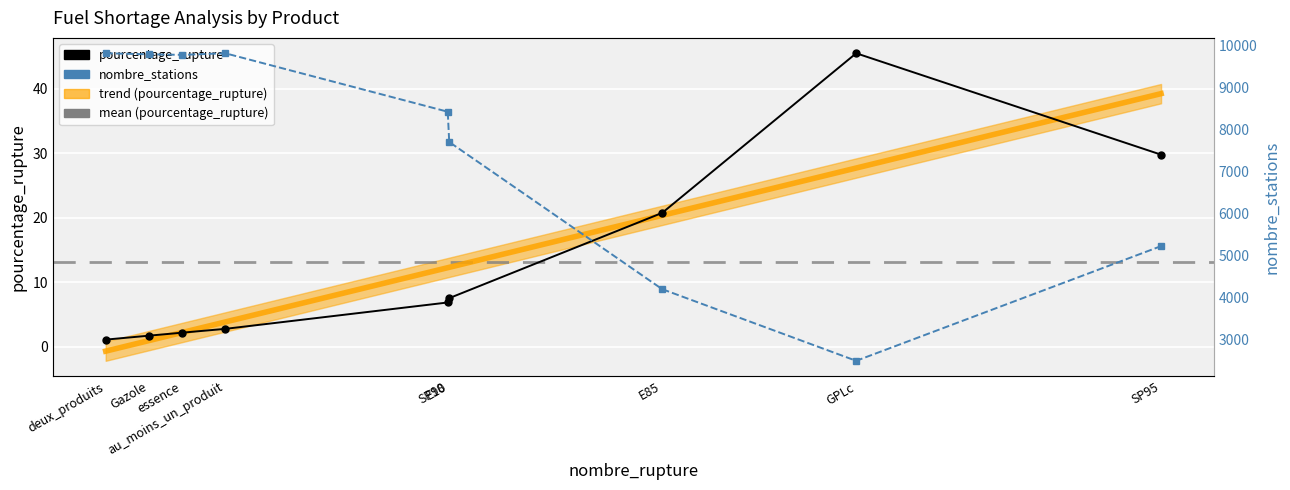

True or false: nombre_stations and pourcentage_rupture cross at least once.

False